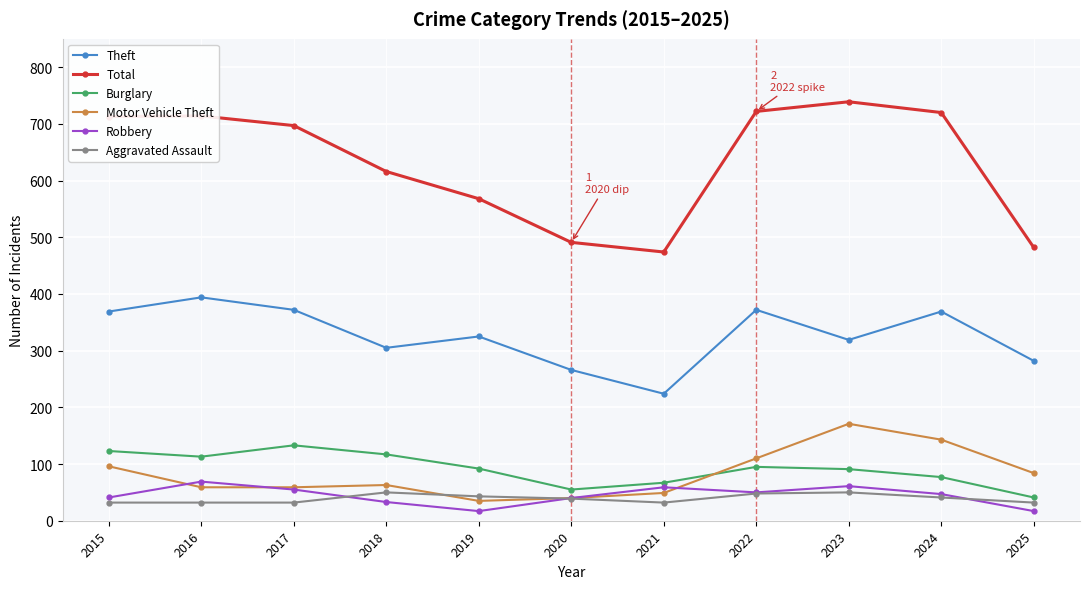

Where is the first local maximum for Burglary?

2017